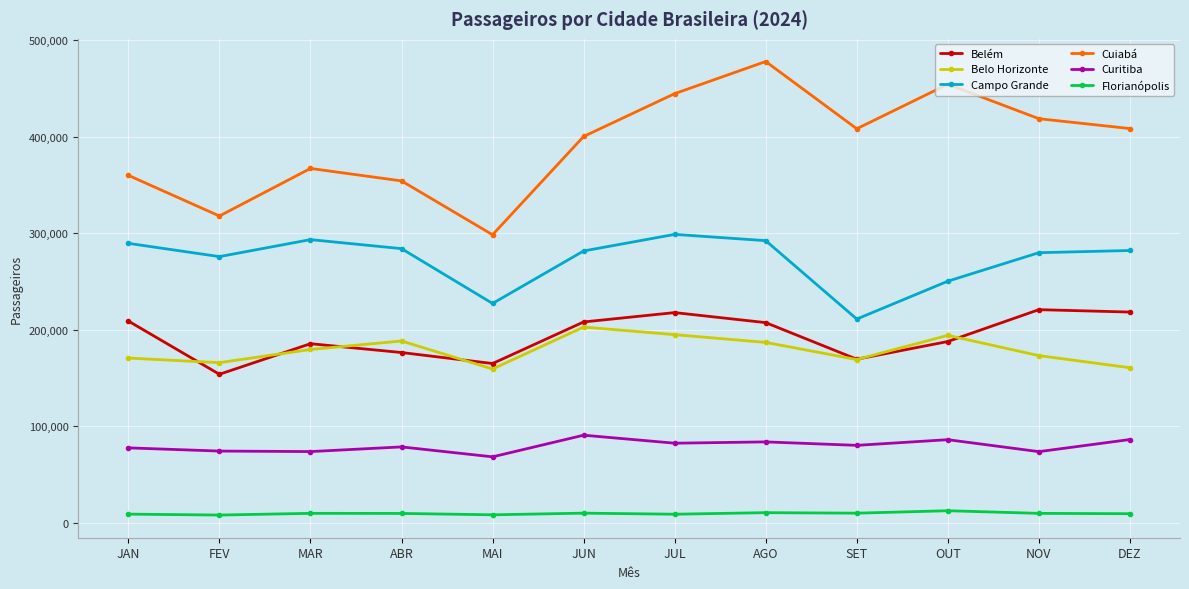

What is the difference between the second highest and minimum values in the Cuiabá series?

156033